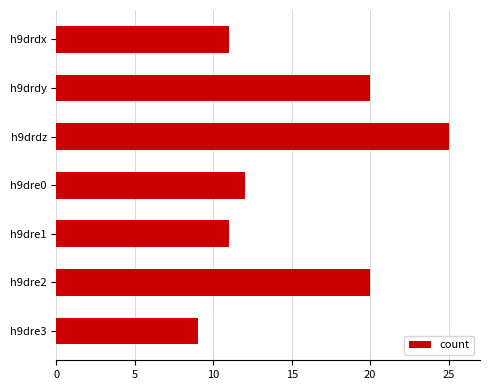

What is the sum of all values?

108